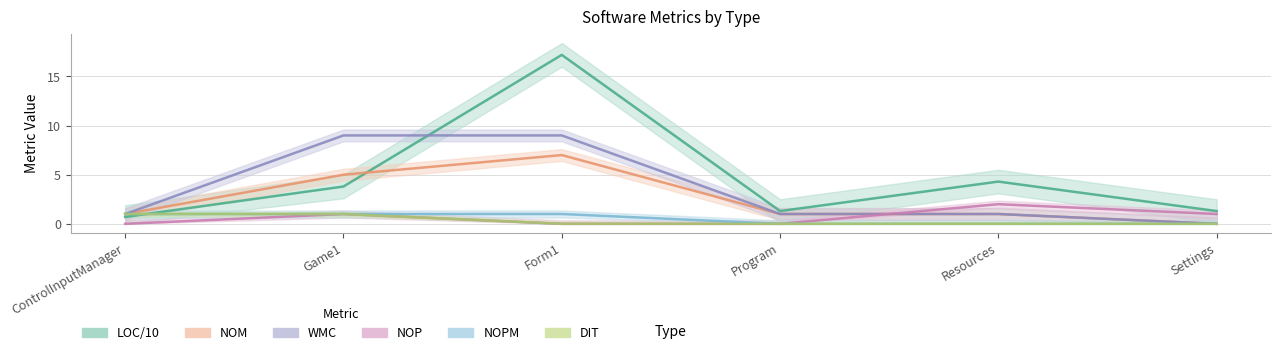

The LOC series shows 4.3 at Resources. True or false?

True